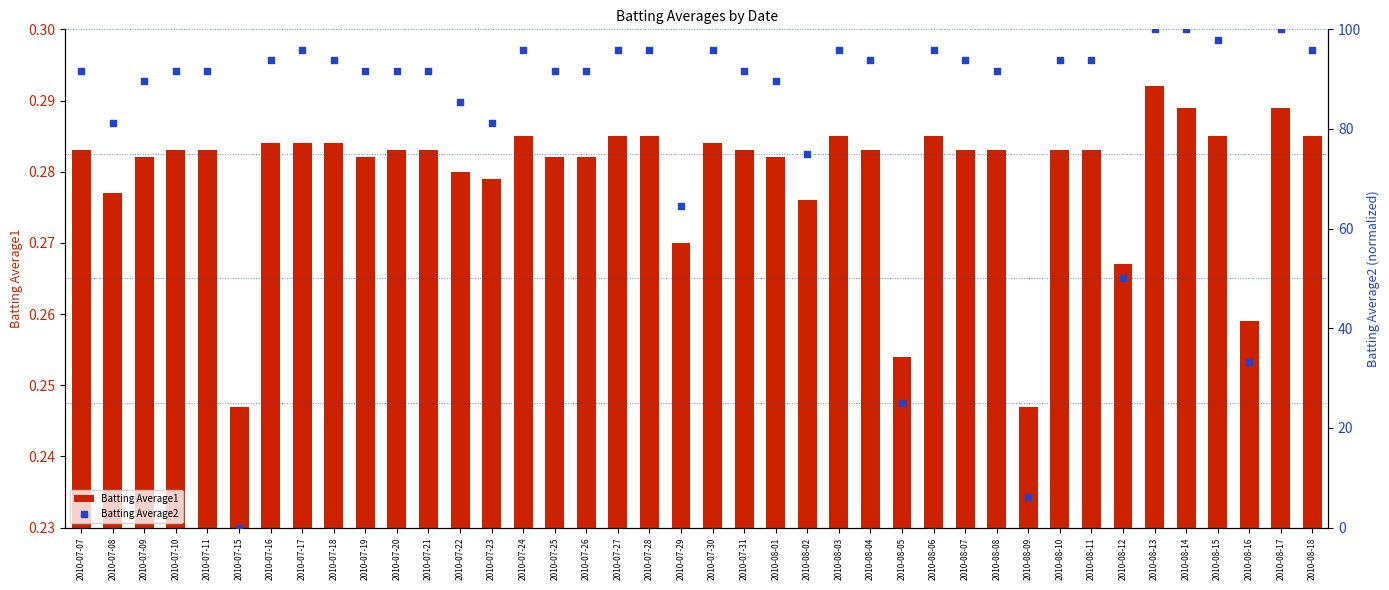

At how many categories does at least one series exceed 47?

36